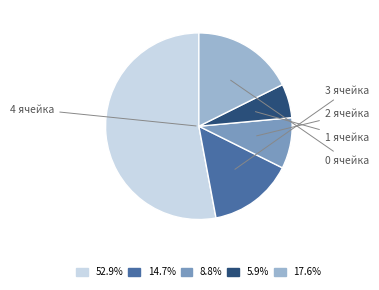

To the nearest percent, what is the difference between the largest and smallest slice percentages?

47%